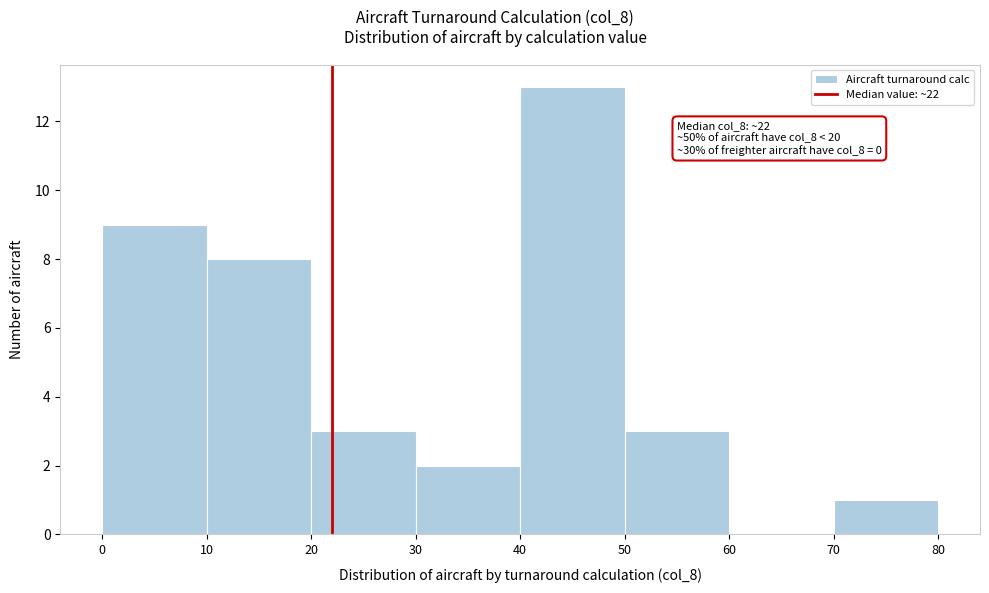

Which range on the x-axis has the tallest bar?

40 to 50